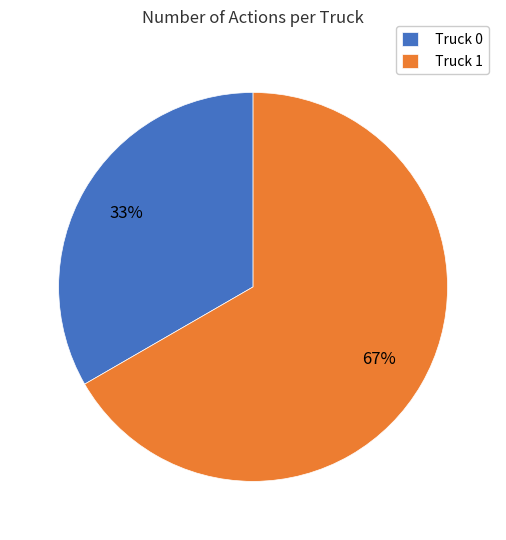

Approximately how many times larger is the value at Truck 0 compared to Truck 1?

0.5